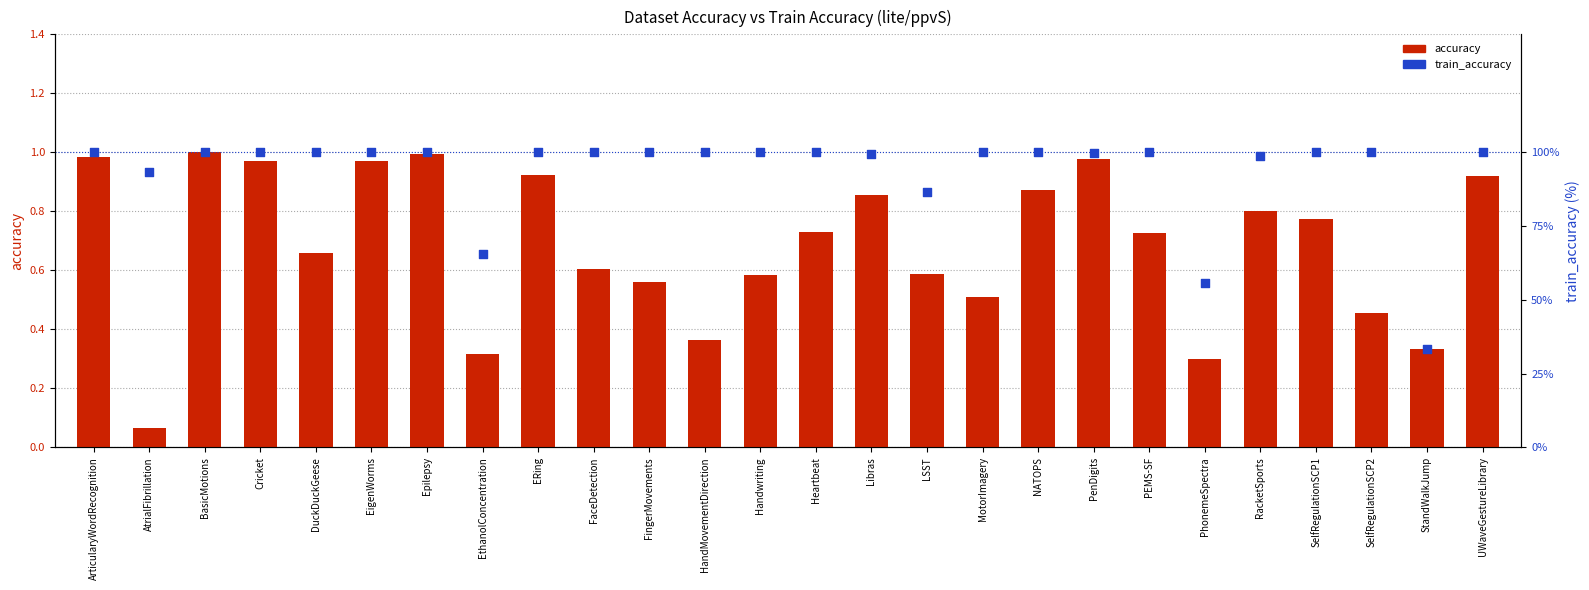

Is the value of accuracy at PEMS-SF greater than the value of train_accuracy at PenDigits?

No